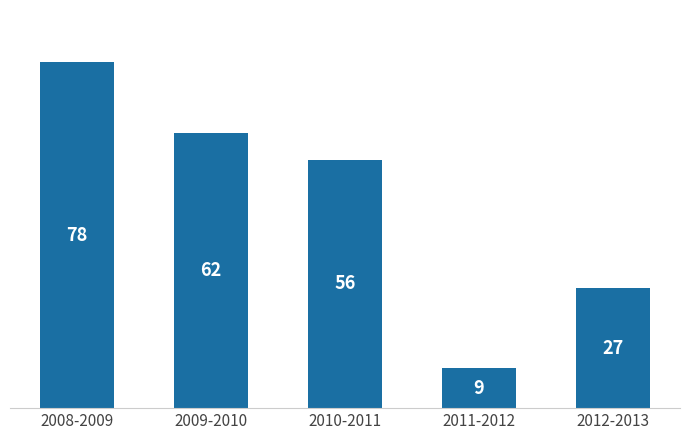

Reading left to right, list all the values displayed in this chart.

2008-2009=78	2009-2010=62	2010-2011=56	2011-2012=9	2012-2013=27